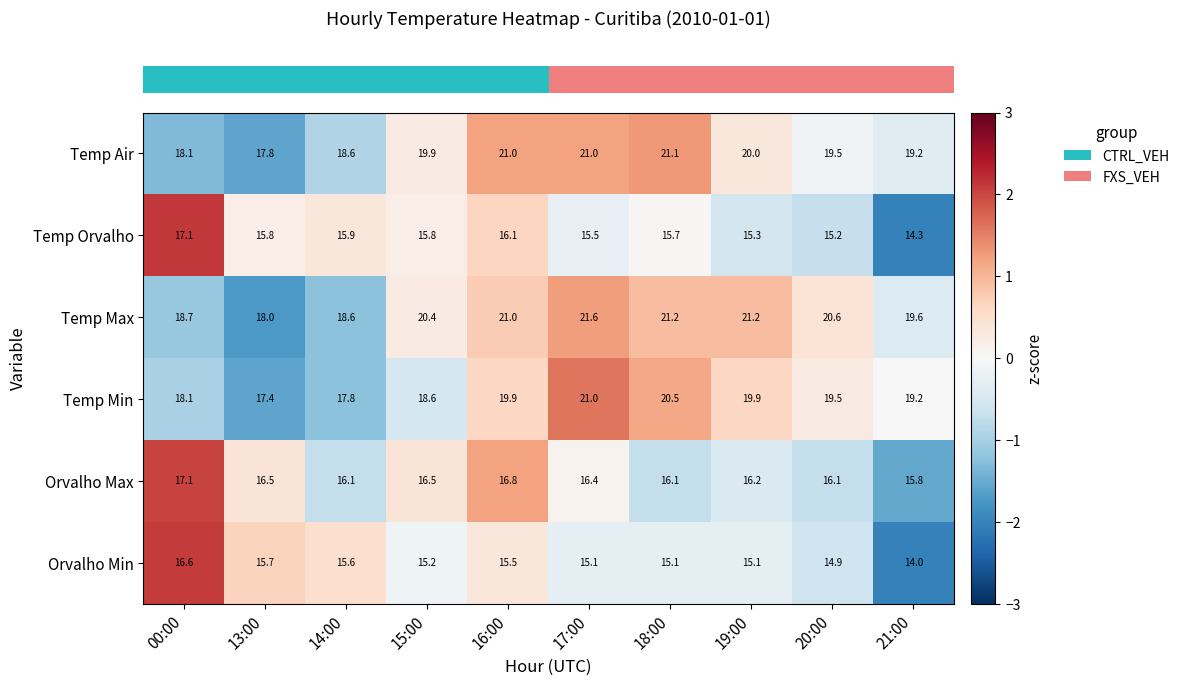

At 13:00, list the series in order from largest to smallest.

Temp Max, Temp Air, Temp Min, Orvalho Max, Temp Orvalho, Orvalho Min